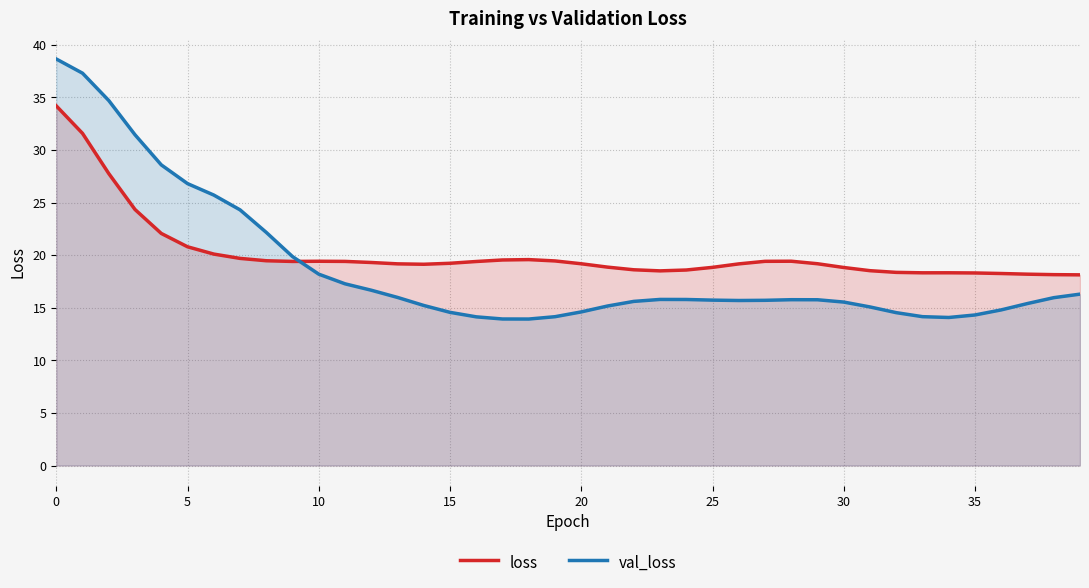

How many lines are shown in the chart?

2